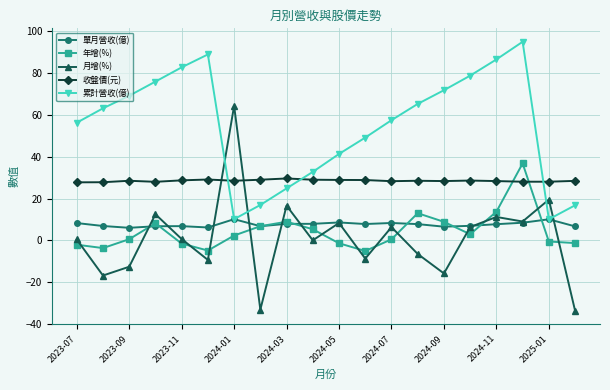

Does the chart display data point markers on the line(s)?

Yes